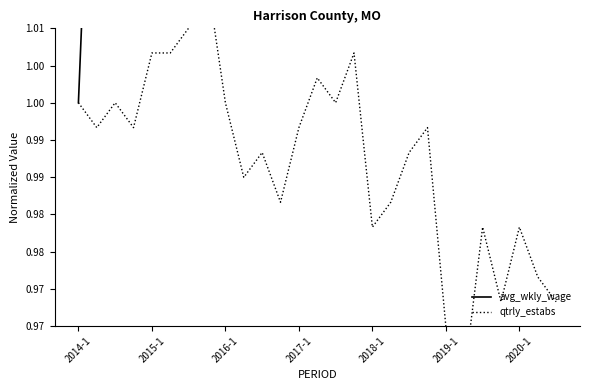

What is the greatest value displayed?

1.3